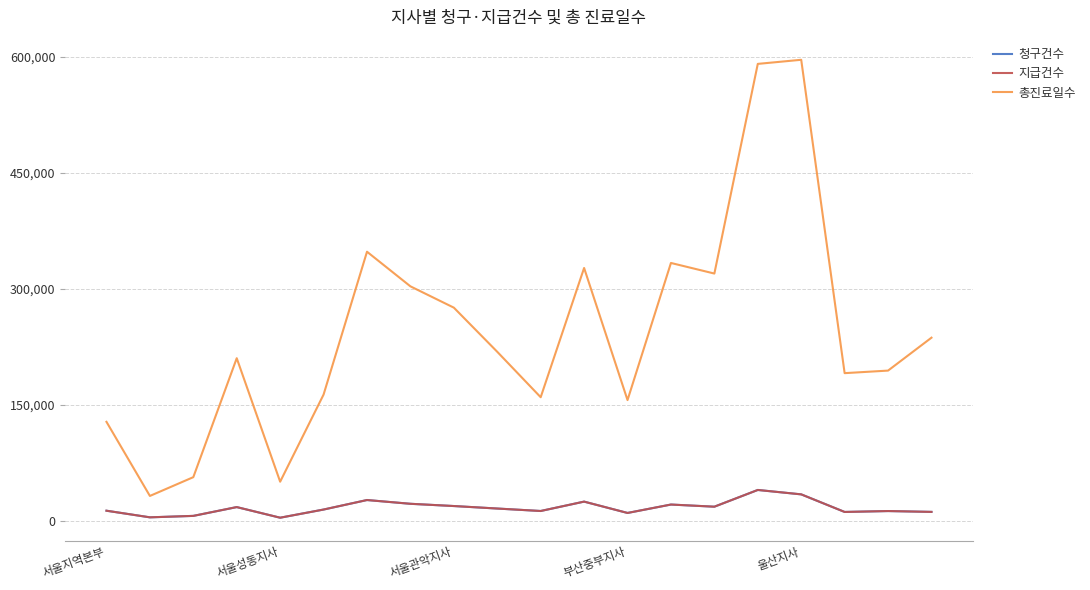

Is this an area chart (filled region under the line)?

No